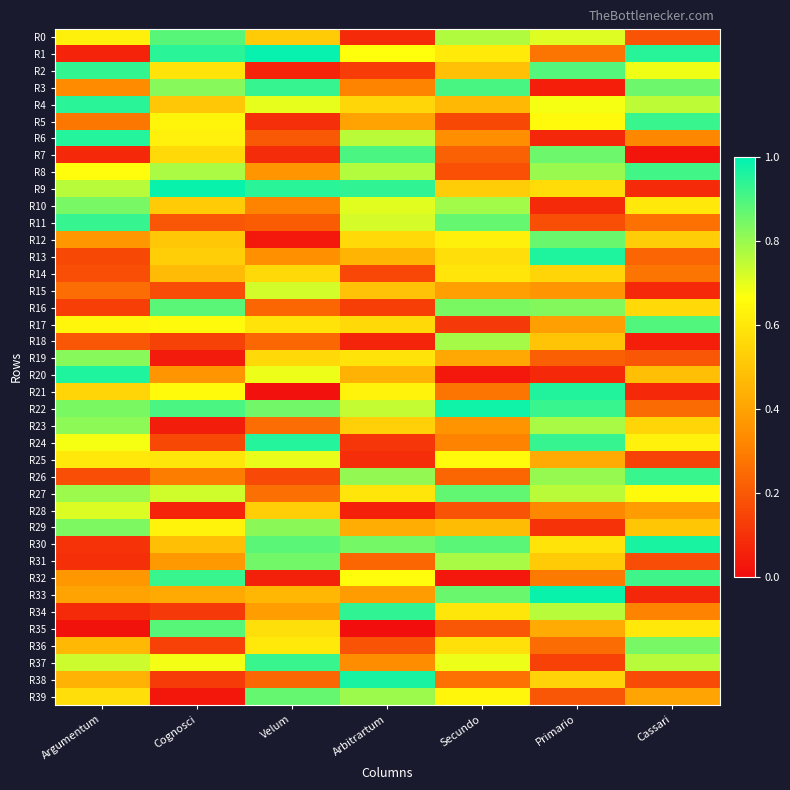

At how many categories does at least one series exceed 0?

7